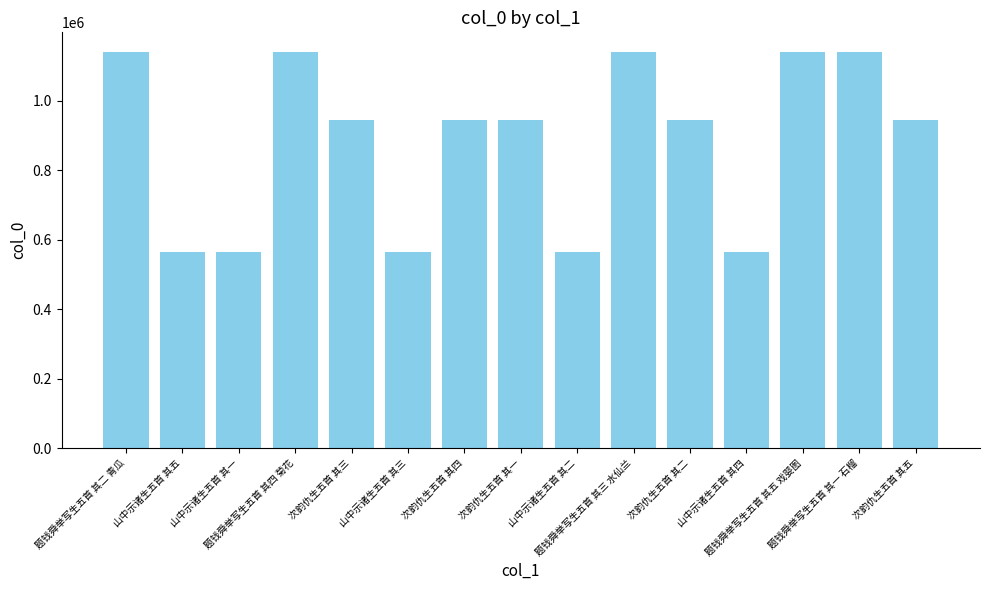

What is the sum of all values?

13239566